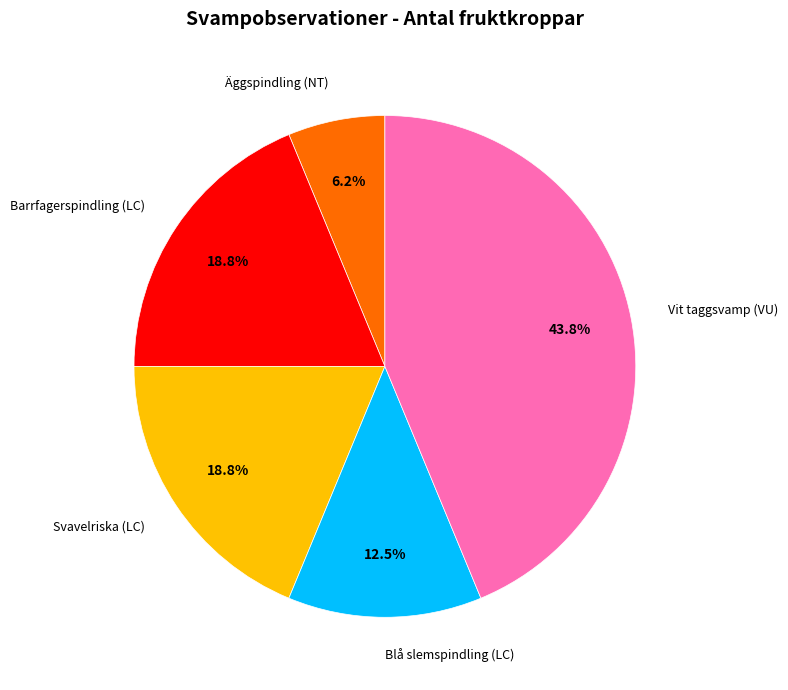

Count the number of slices in the pie.

5